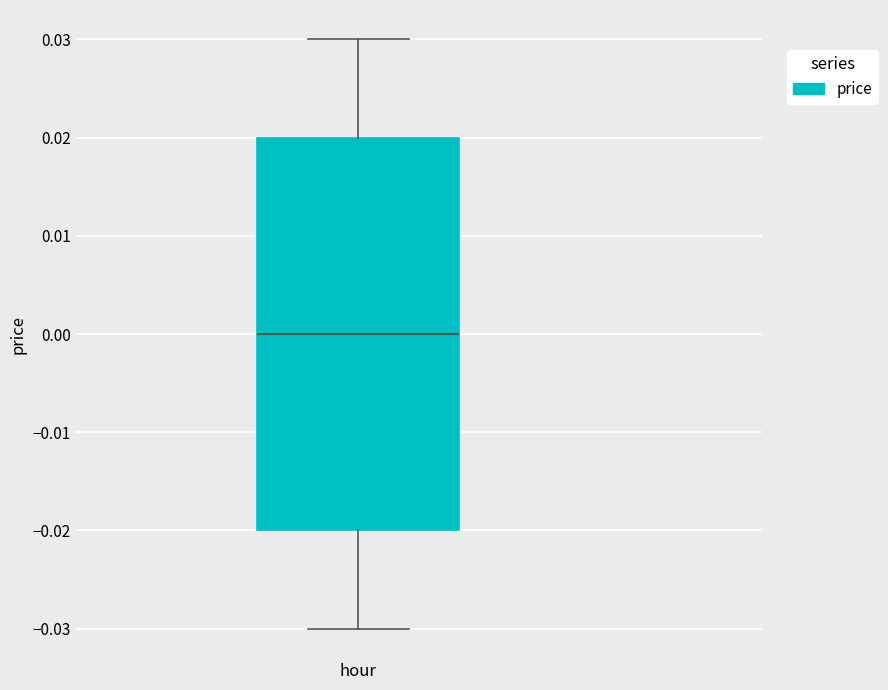

Transcribe this box plot: give where the median line is, the range the box spans, and where the two whiskers end, as read against the y-axis. The values are not printed on the chart, so give them approximately, as read against the axis.

median 0.00, box -0.02 to 0.02, whiskers -0.03 to 0.03